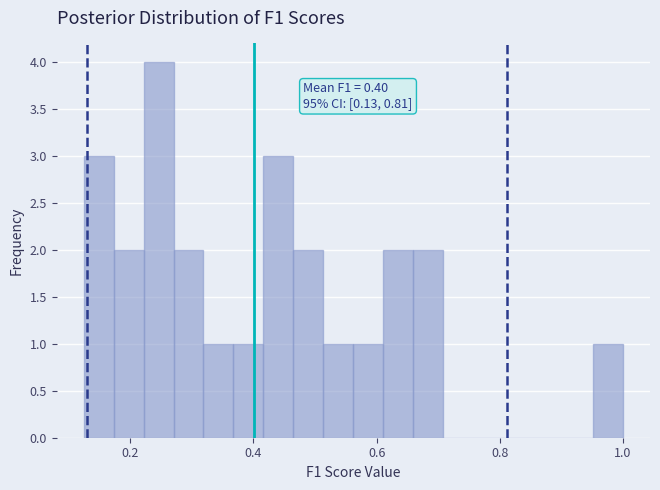

Read against the x-axis, roughly where is the centre of the tallest bar?

0.24